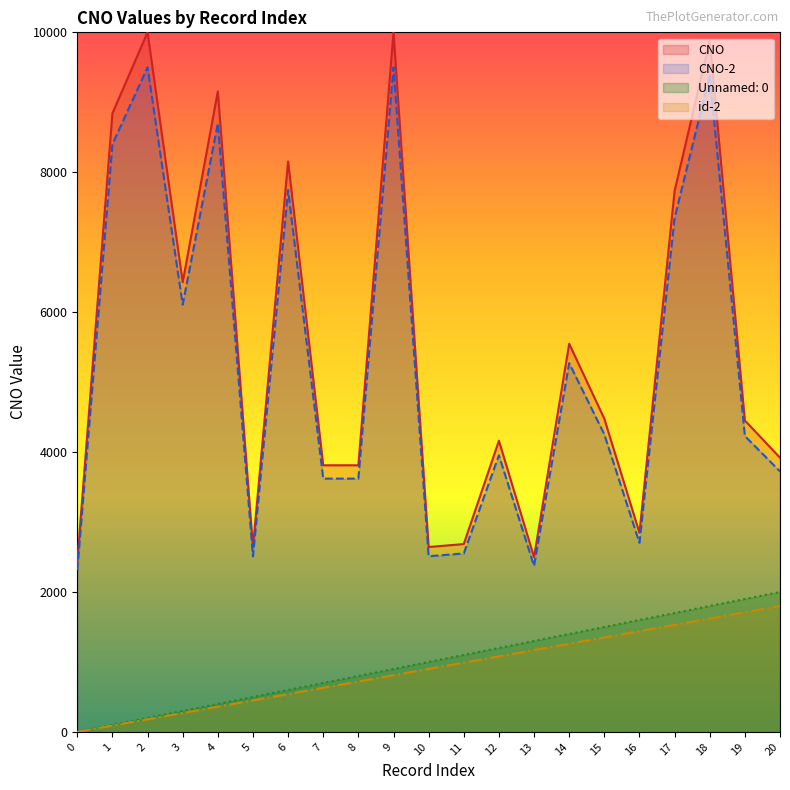

Count the number of data series in this chart.

4